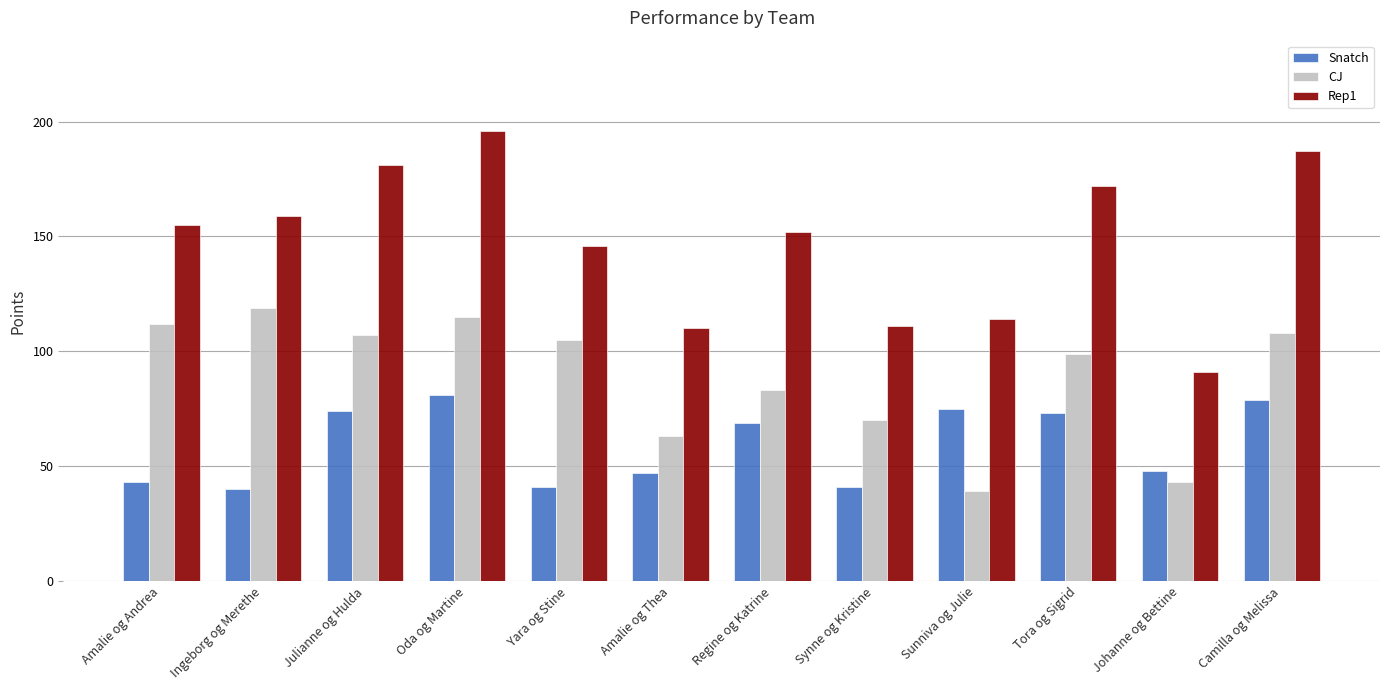

The Rep1 series shows 73 at Tora og Sigrid. True or false?

False